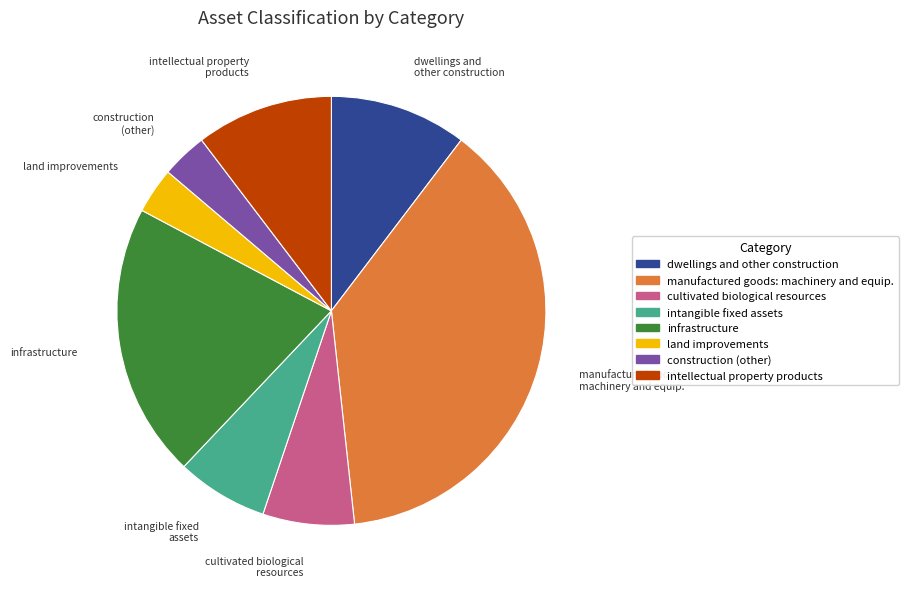

Is there any slice that represents more than half of the pie?

No